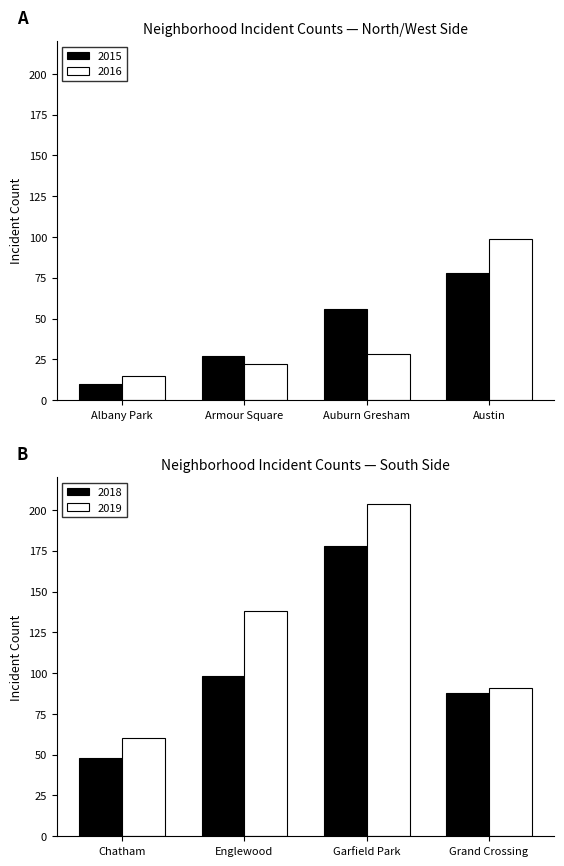

What is the difference between the second highest and minimum values in the 2016 series?

13